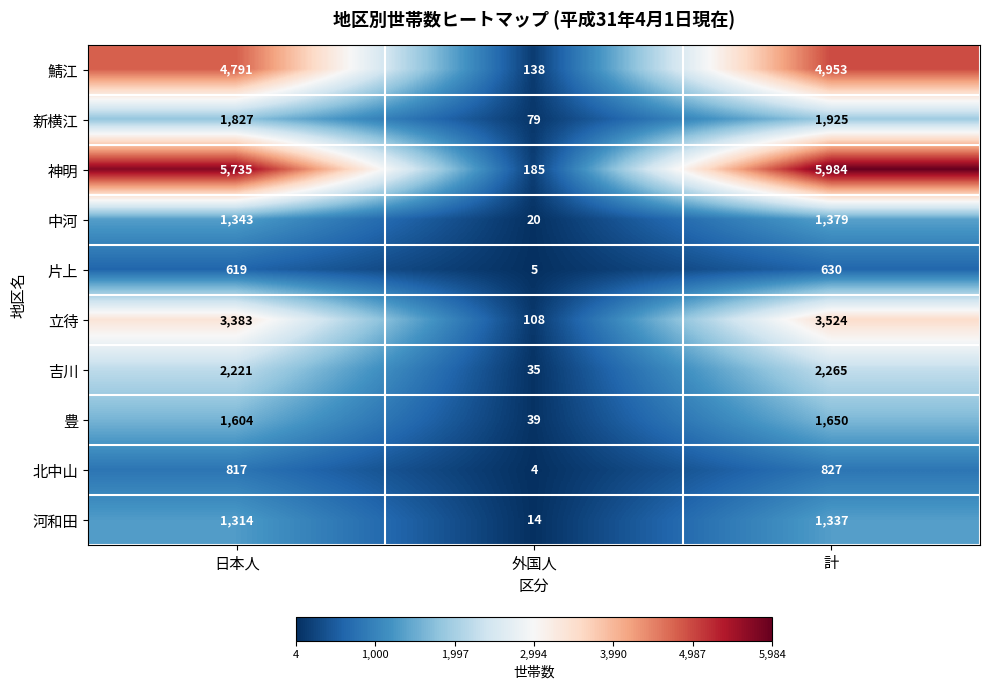

Count the number of categories in the chart.

3